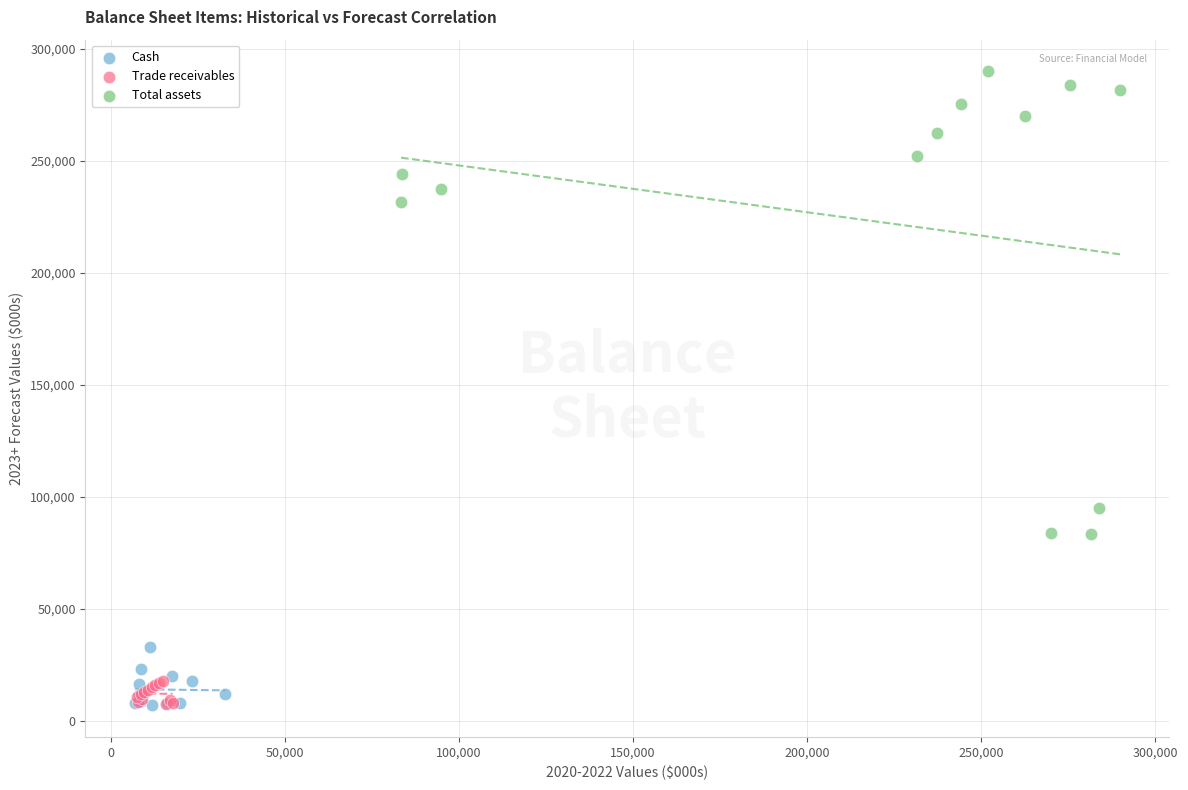

Which series has the widest spread of Y values?

Total assets